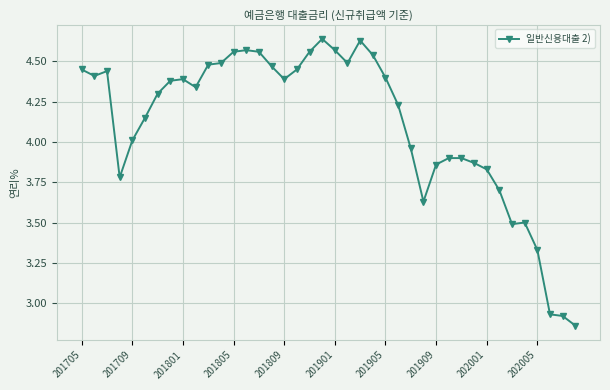

What is the sum of all values?

164.4